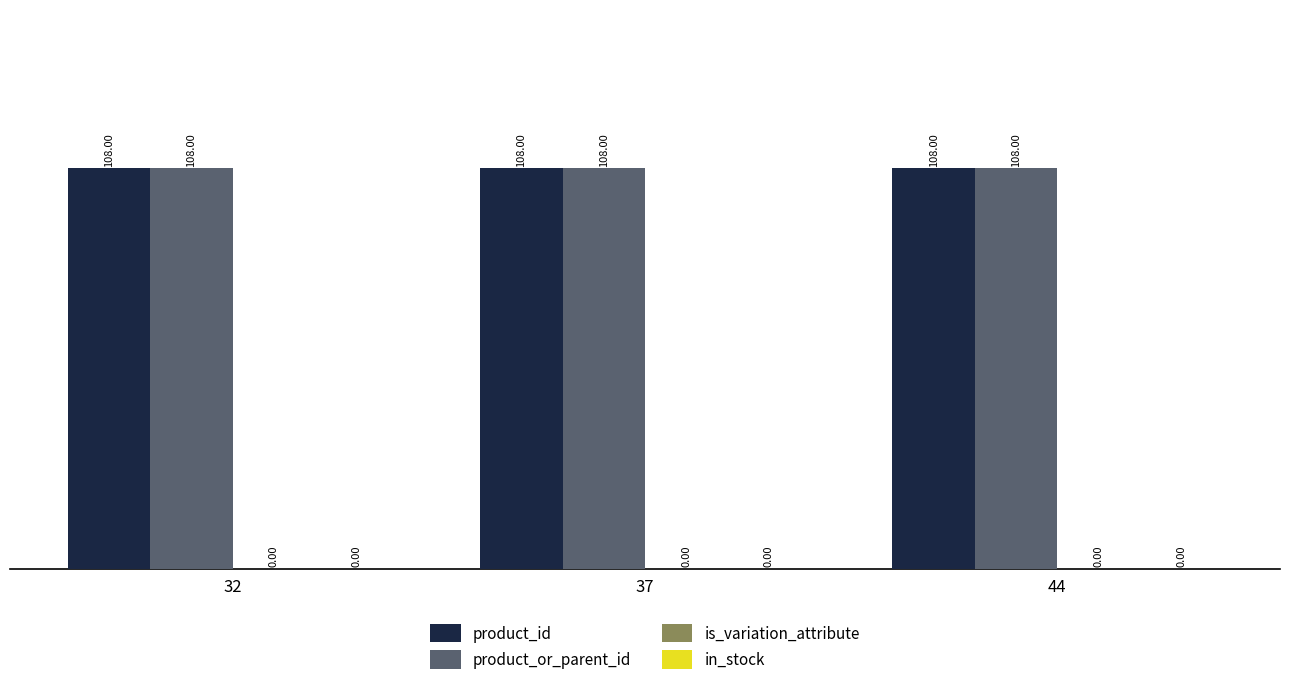

Is it true that product_id equals 108 at 44?

True